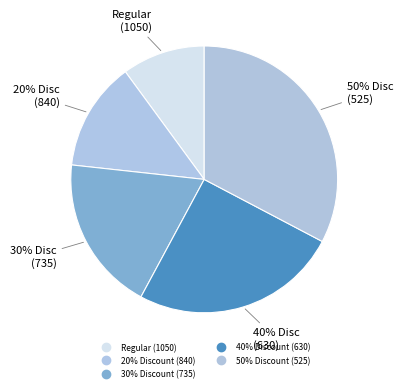

Is the sum of 20% Discount (840) and 40% Discount (630) greater than half?

No